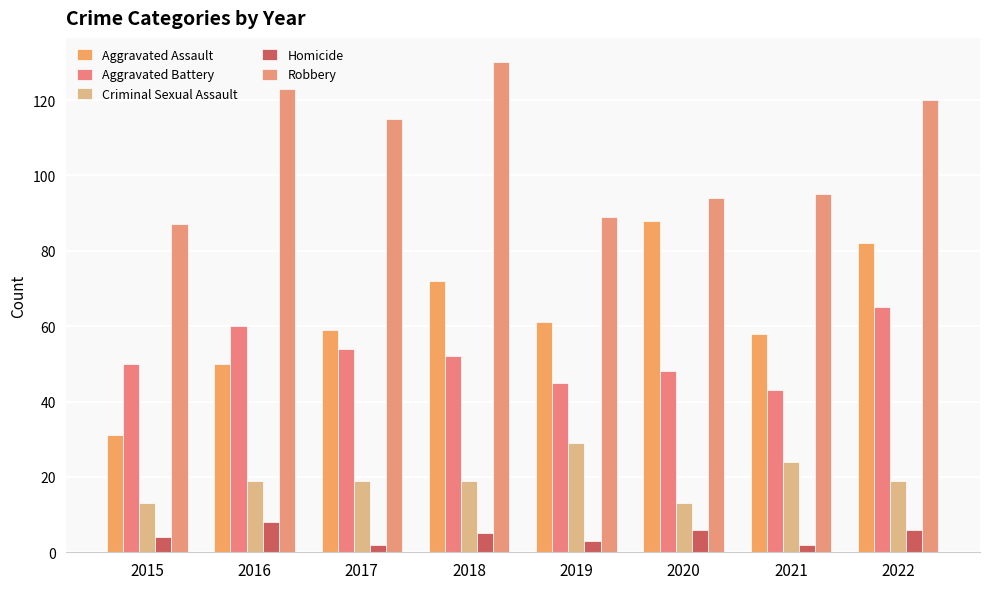

At which category is the sum across all series the highest?

2022